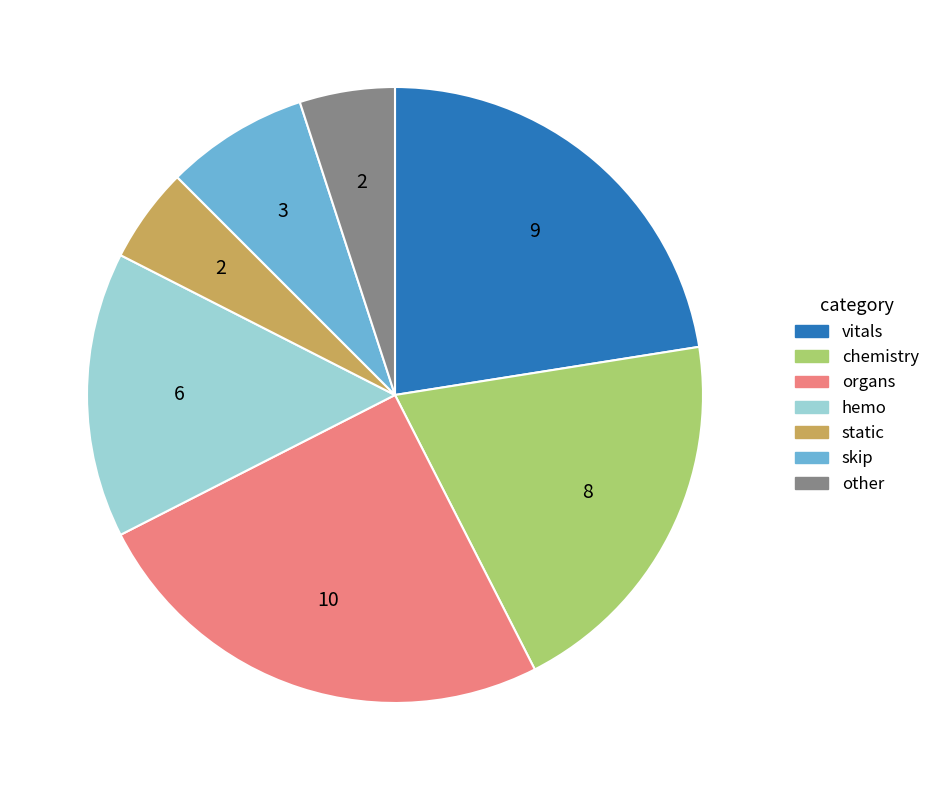

Approximately how many times larger is the value at chemistry compared to vitals?

0.9